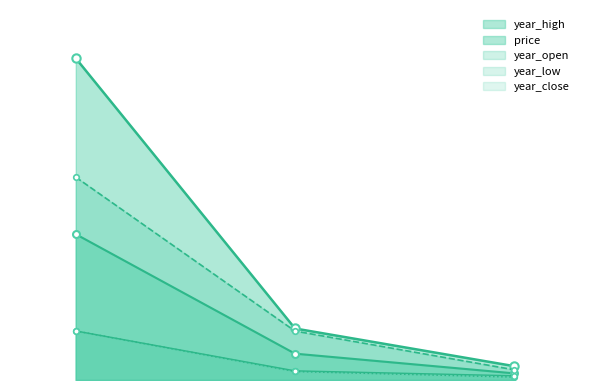

What is the maximum value shown in the chart?

27.4